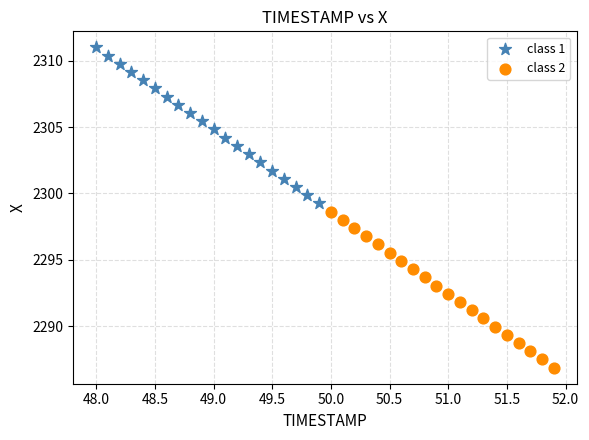

Which series contains the lowest Y value?

class 2